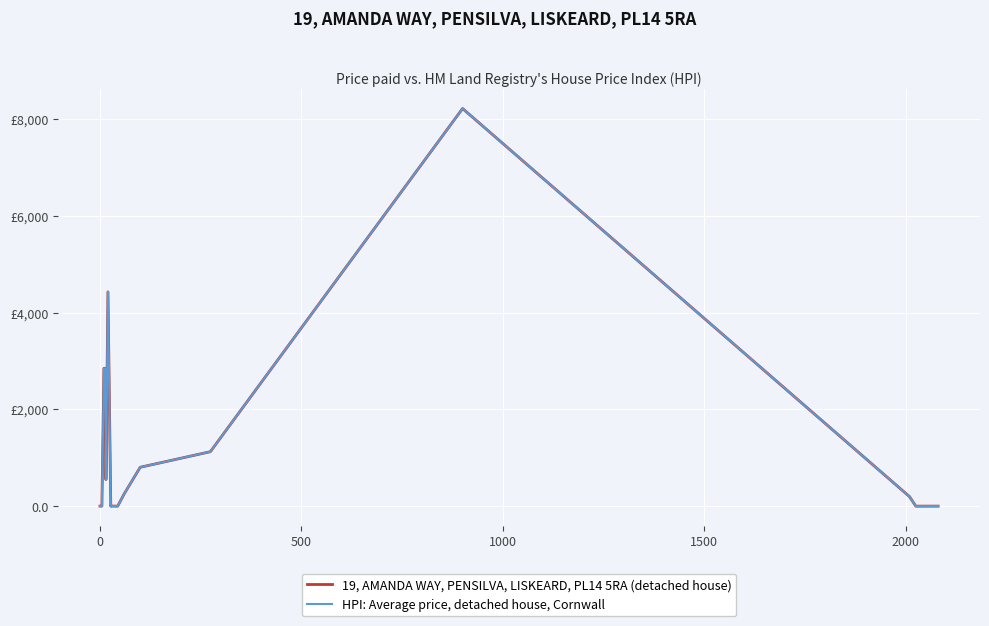

How many series are shown in this chart?

2